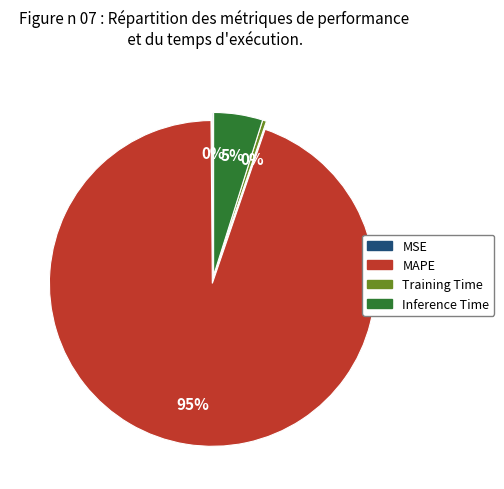

The MAPE slice represents 99% of the pie. True or false?

False